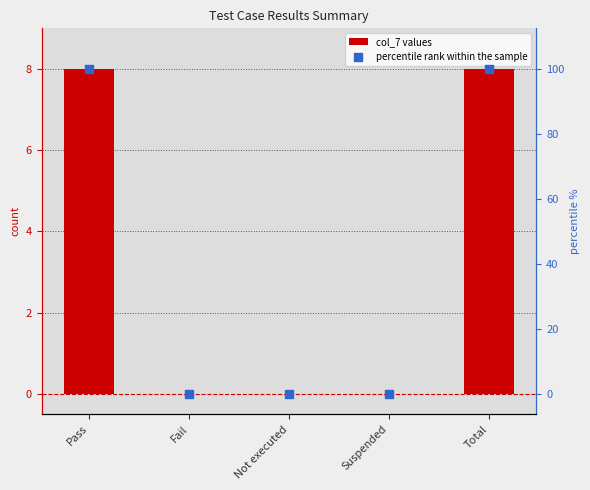

What are all the series names shown in the legend?

col_7 values, percentile rank within the sample